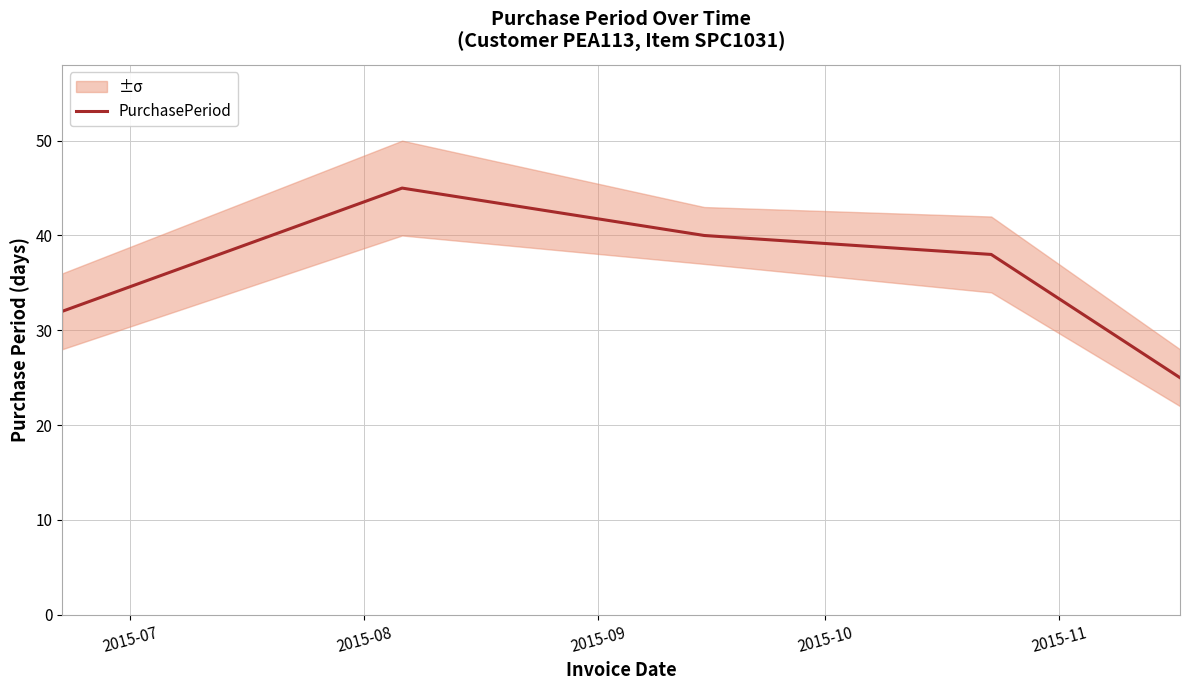

What is the value of the 4th point from the left?

38